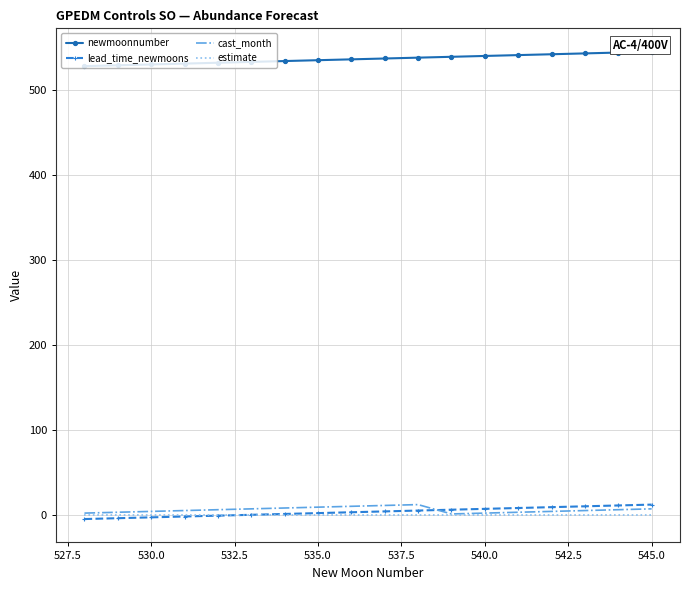

True or false: lead_time_newmoons and newmoonnumber cross at least once.

False